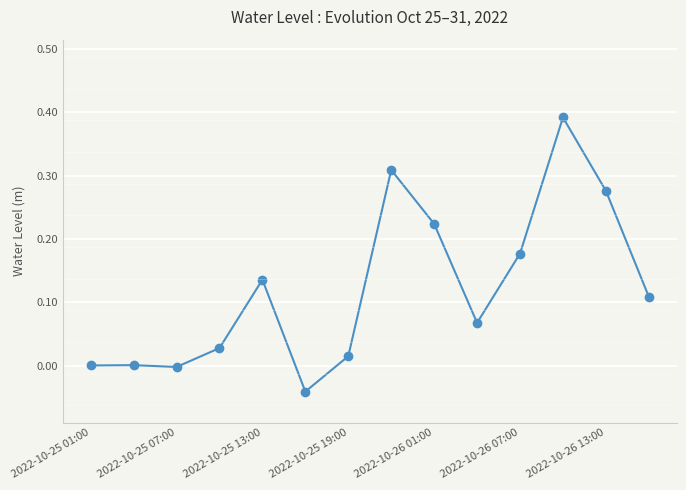

True or false: the data has more than 1 interior local peaks.

True